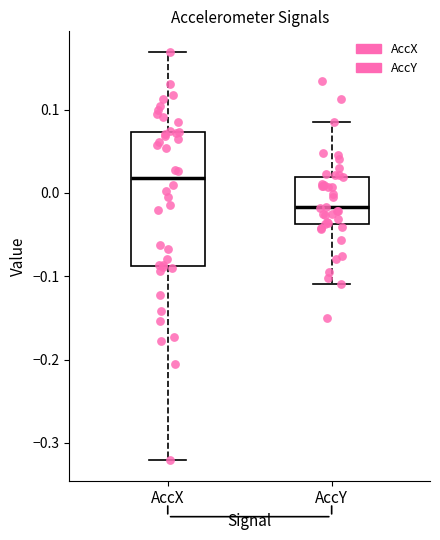

Comparing the boxes themselves (not the whiskers), which one is the tallest?

AccX